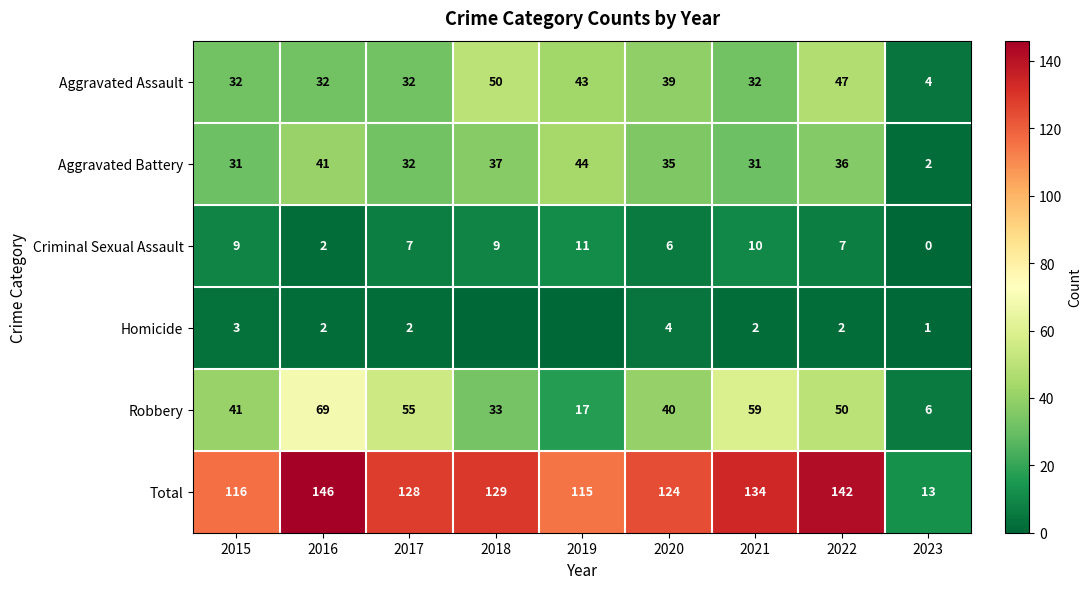

Rank the series at 2021 from highest to lowest value.

Total, Robbery, Aggravated Assault, Aggravated Battery, Criminal Sexual Assault, Homicide